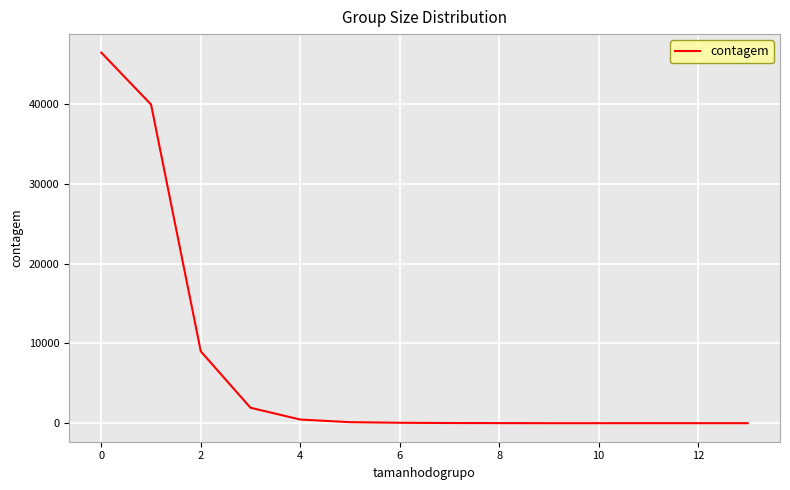

What is the maximum value shown in the chart?

46430